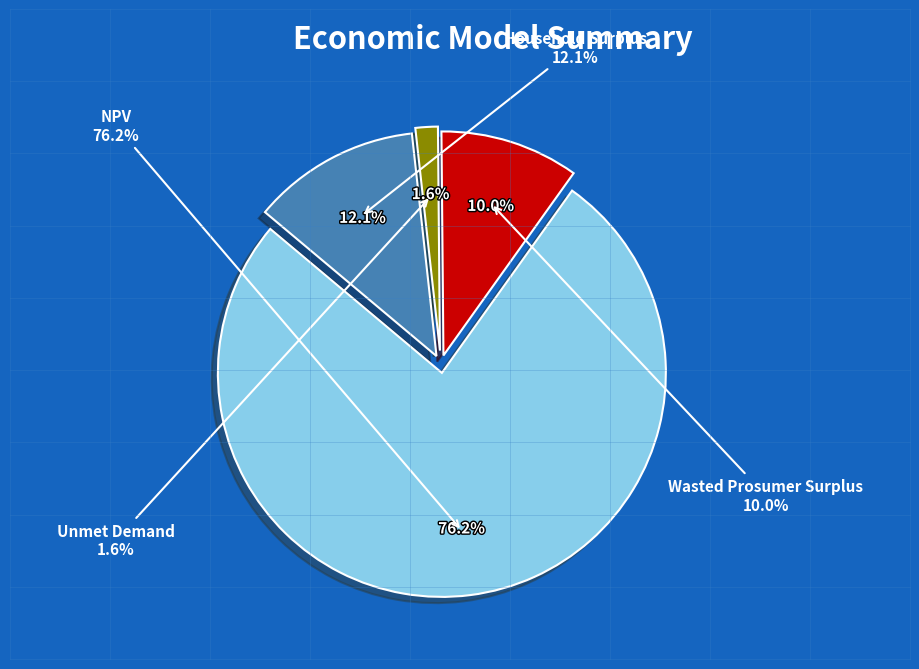

What is the smallest slice in the pie chart?

Unmet Demand